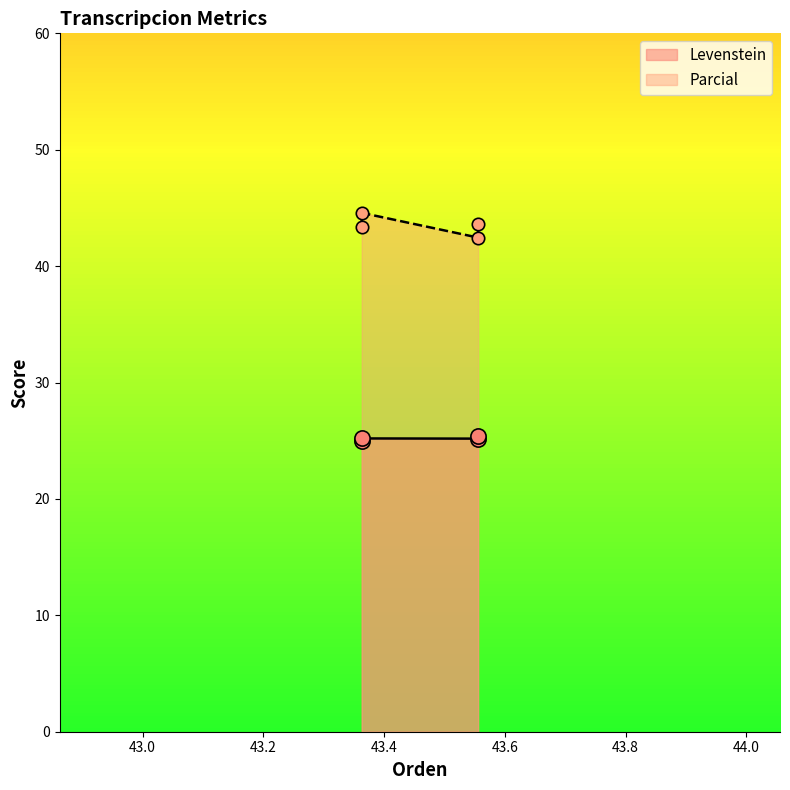

Which series contains the lowest Y value?

Levenstein